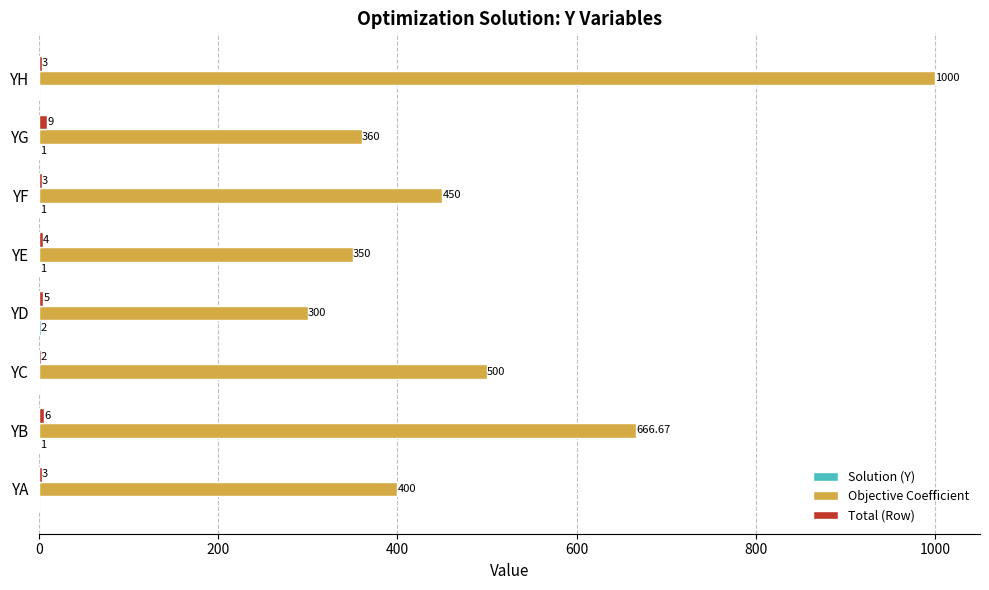

Which category has the highest value across all series?

YH